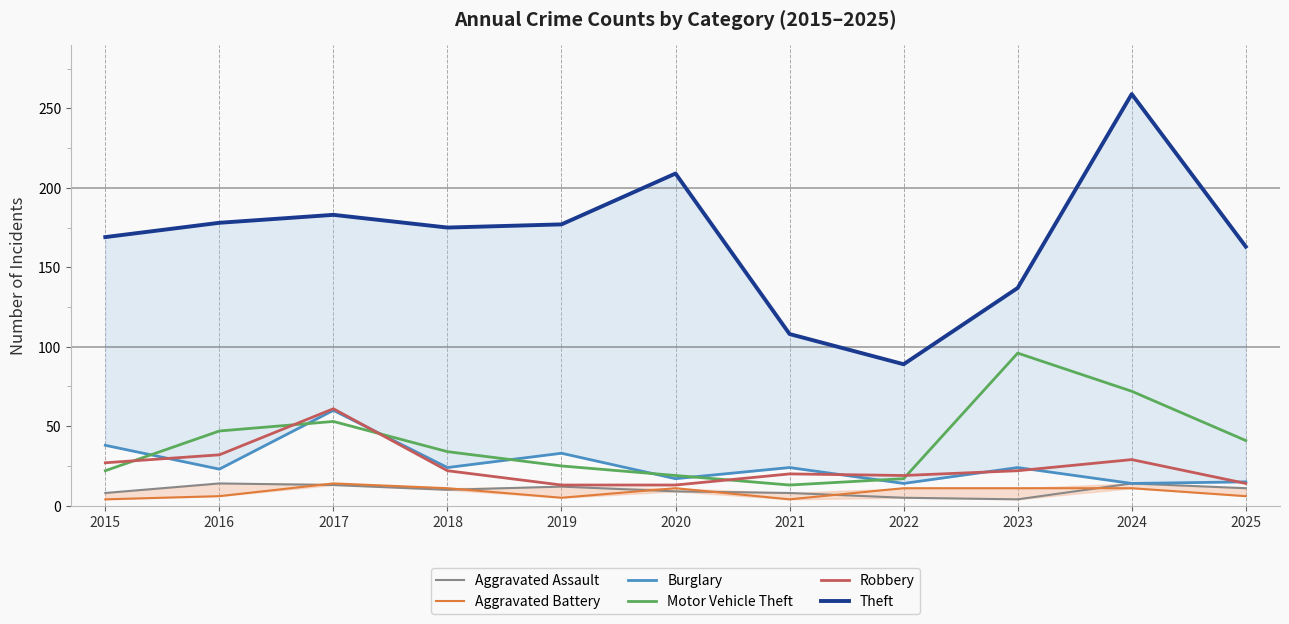

Does the chart display data point markers on the line(s)?

No